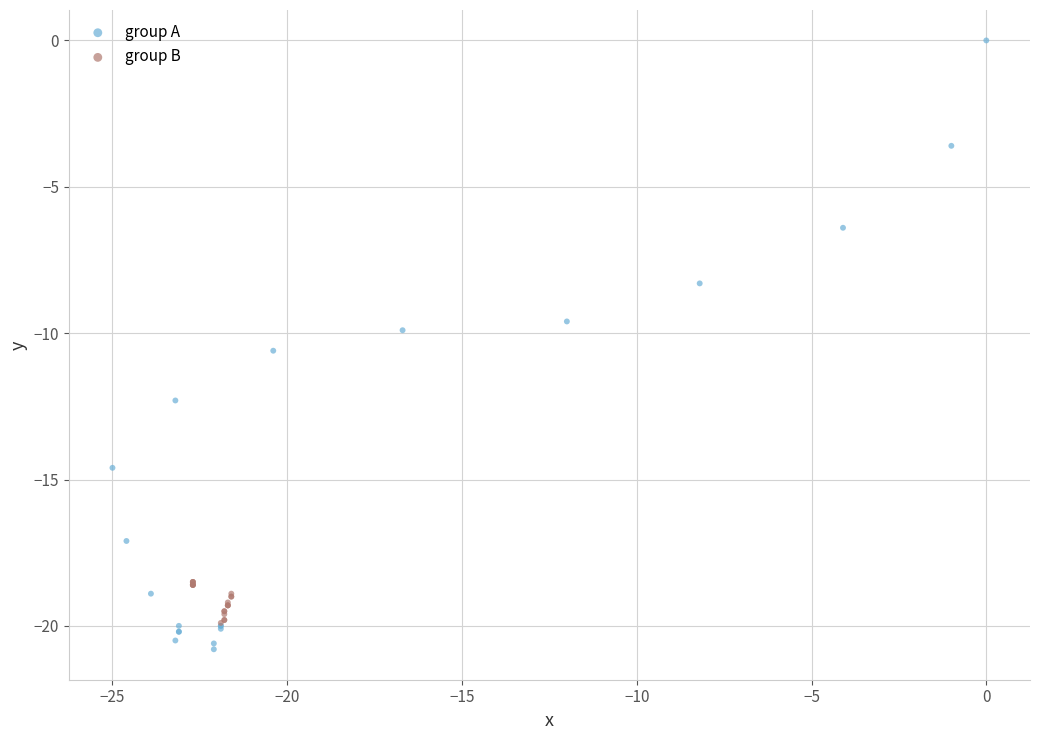

Which series has the widest spread of Y values?

group A